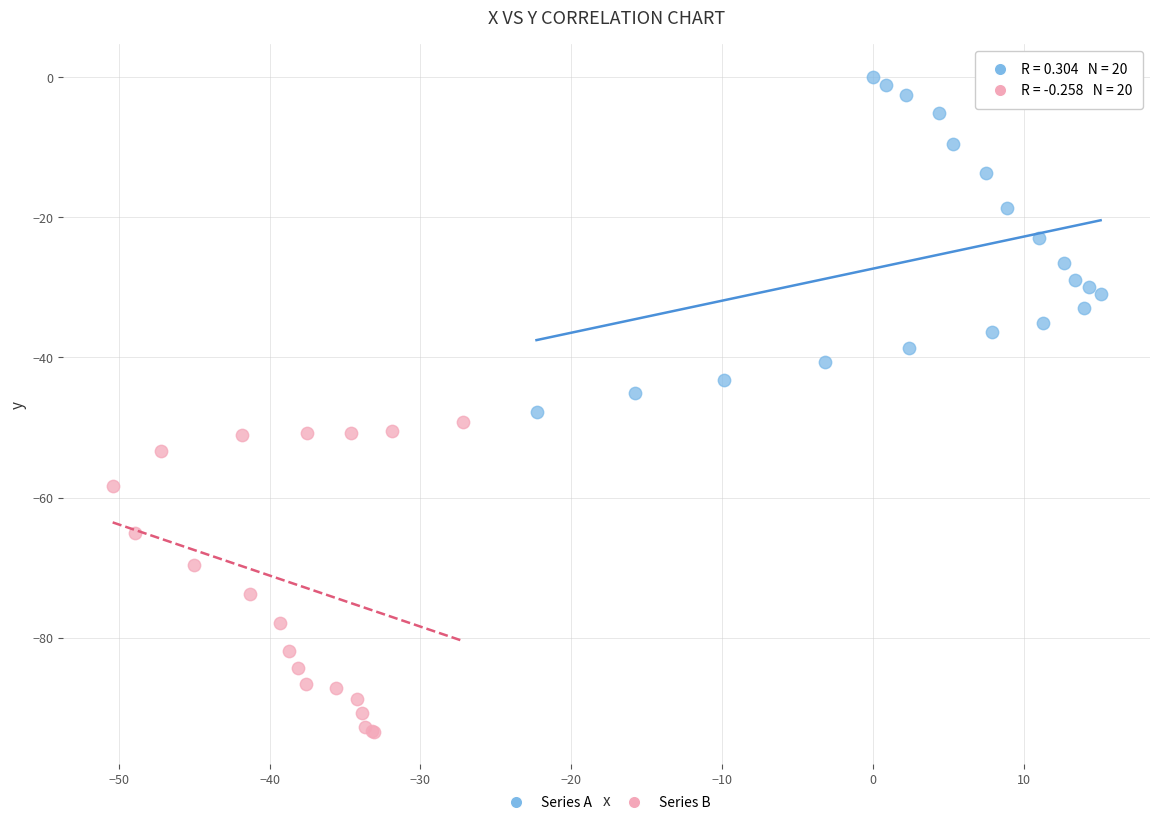

Which series contains the lowest Y value?

Series B